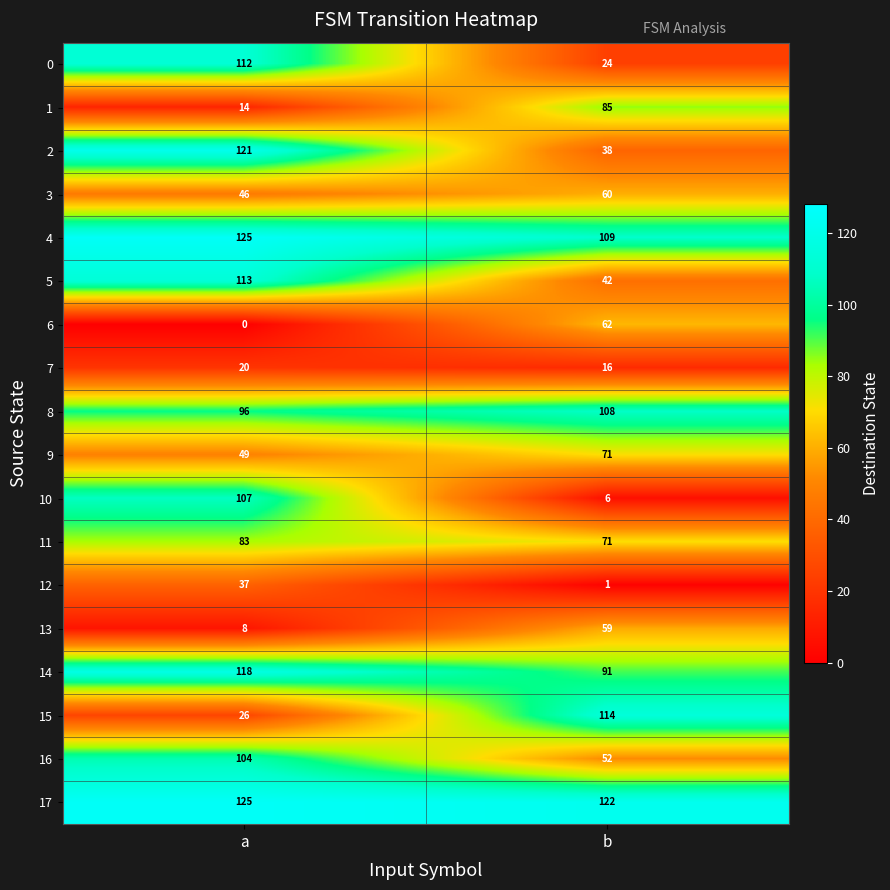

What is the difference between the maximum and minimum values in the 1 series?

71